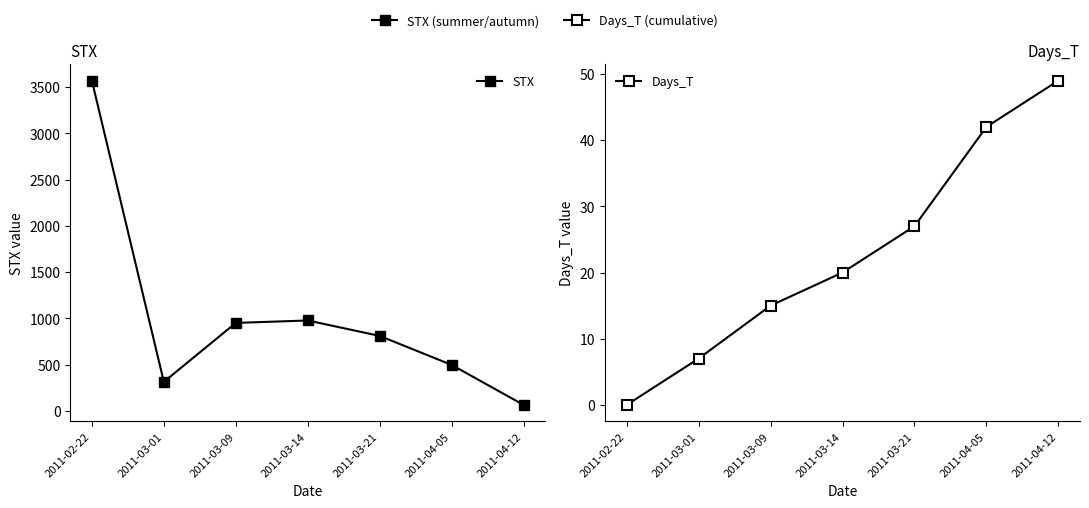

How many positive values does the Days_T series have?

6